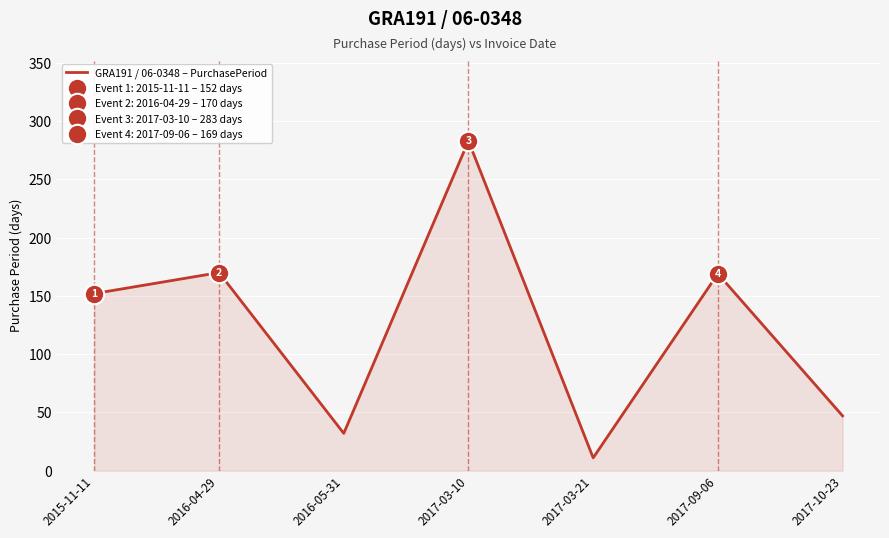

Reading left to right, list all the values displayed in this chart.

2015-11-11=152	2016-04-29=170	2016-05-31=32	2017-03-10=283	2017-03-21=11	2017-09-06=169	2017-10-23=47